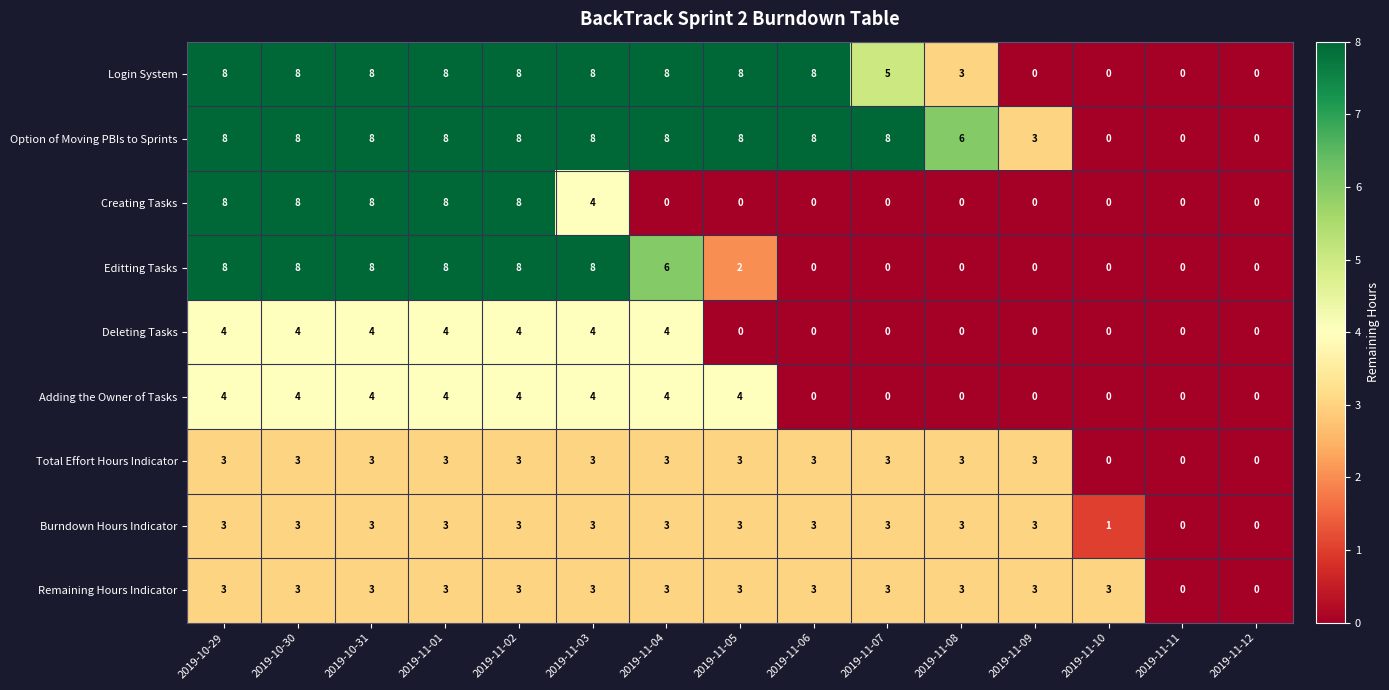

Between 2019-10-31 and 2019-11-04, which series saw the biggest shift?

Creating Tasks